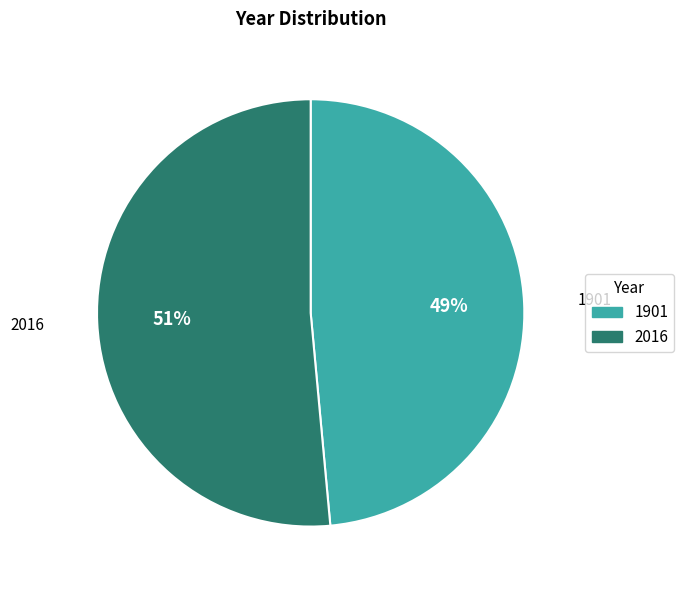

The 1901 slice represents 61% of the pie. True or false?

False